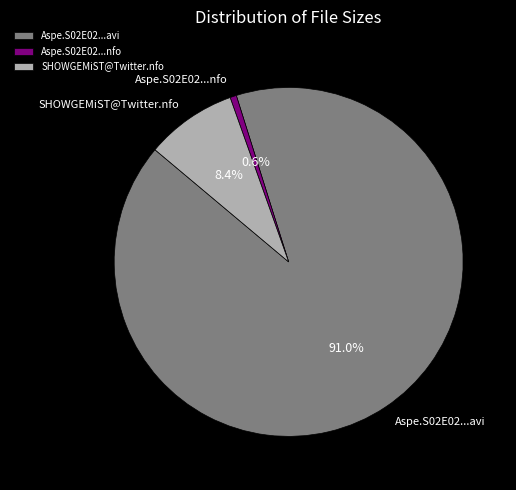

Which category accounts for the majority?

Aspe.S02E02...avi